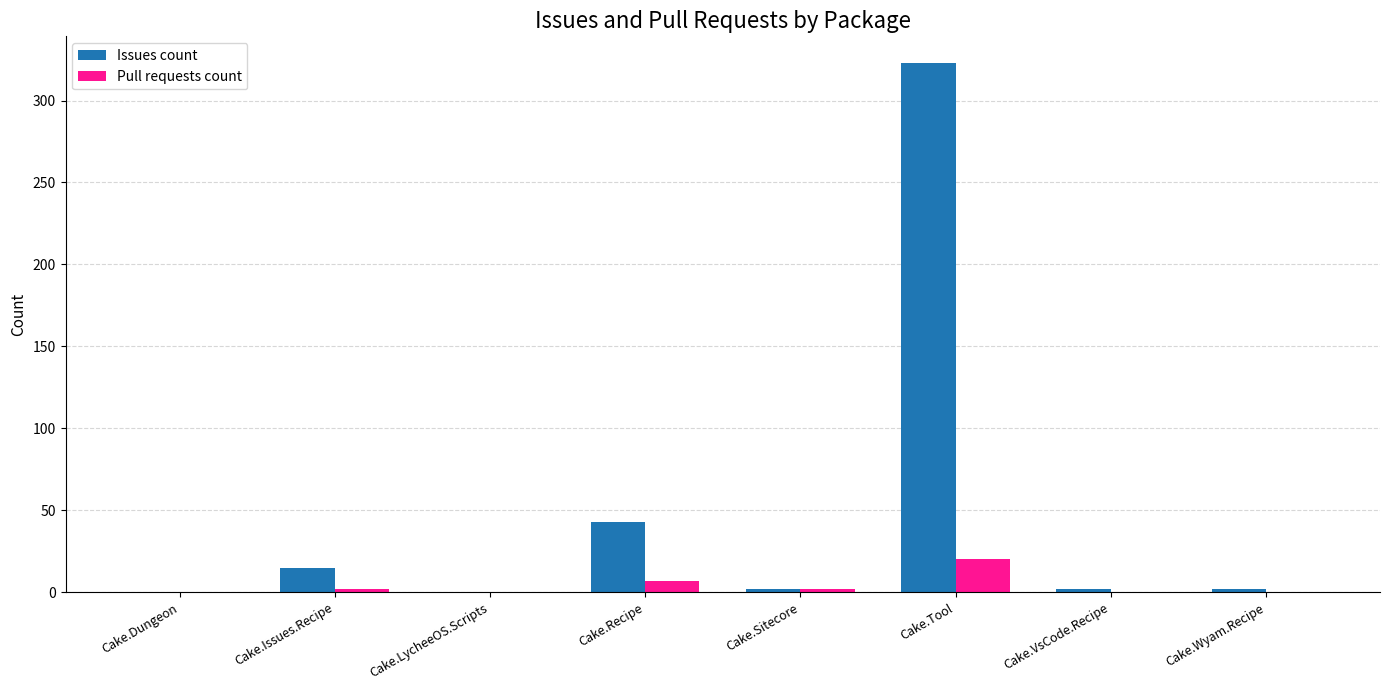

Which category has the highest value in the Pull requests count series?

Cake.Tool